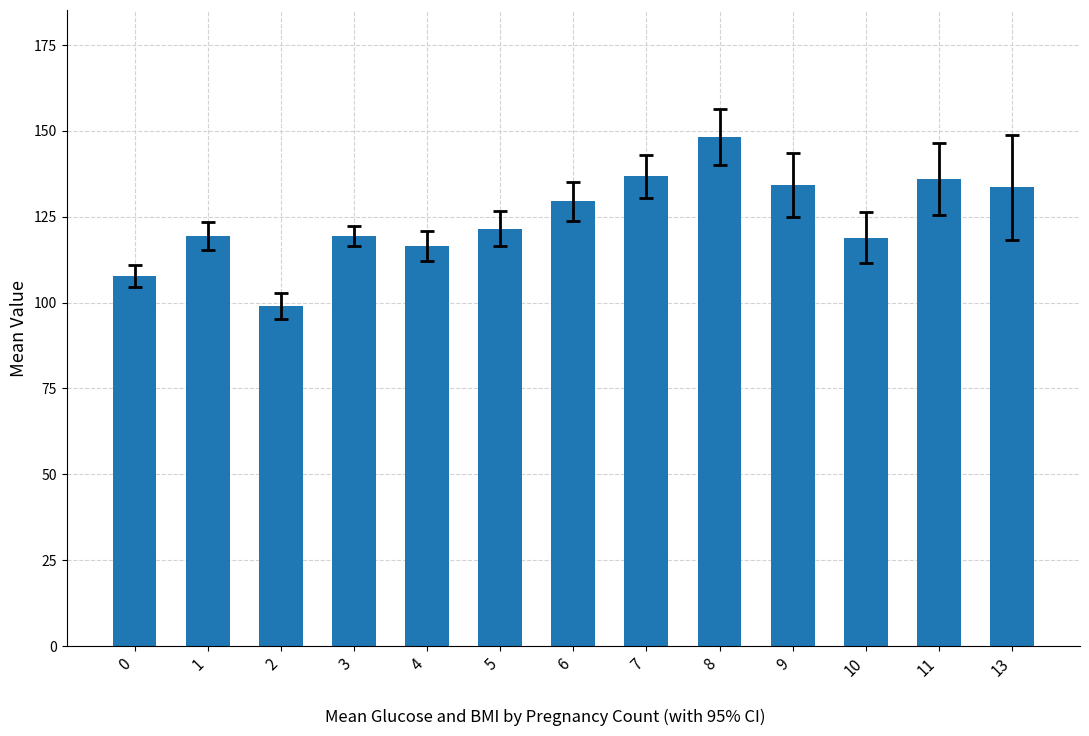

What is the difference between the maximum and minimum values?

49.1